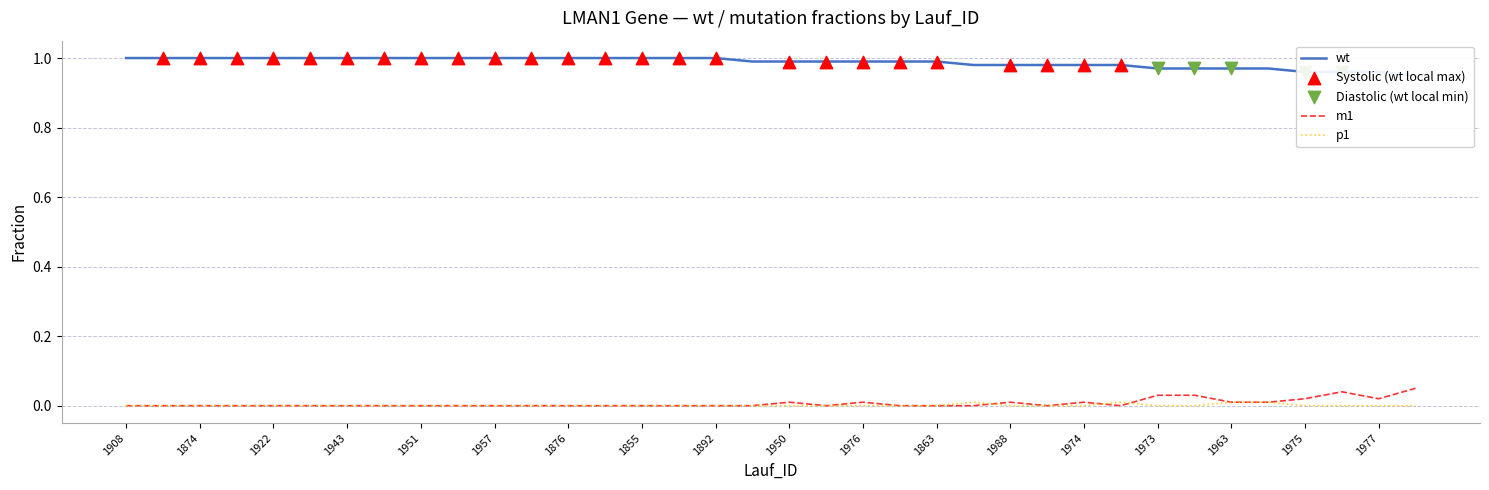

Which series has the largest total across all categories?

wt